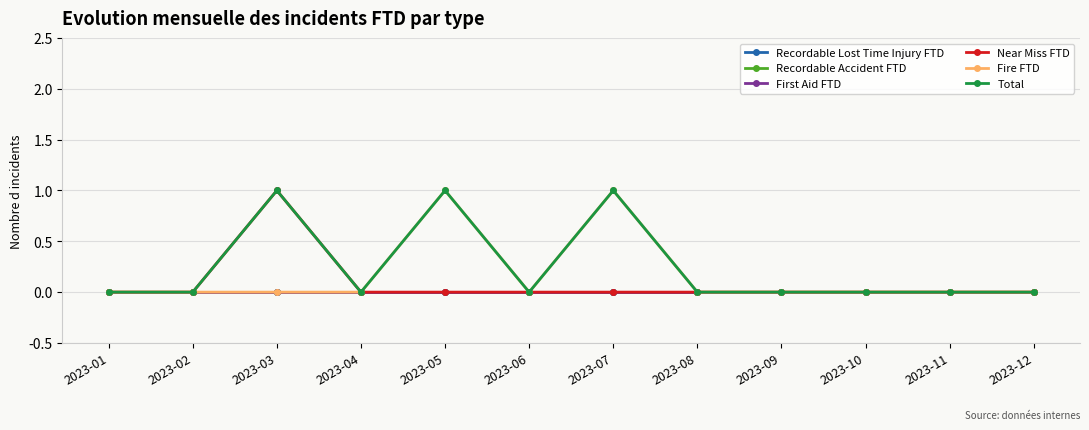

What is the greatest value displayed?

1